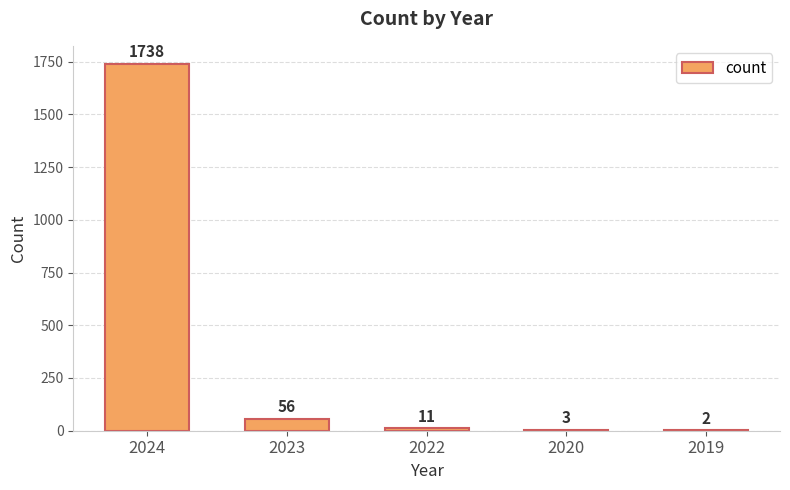

What is the sum of all values?

1810